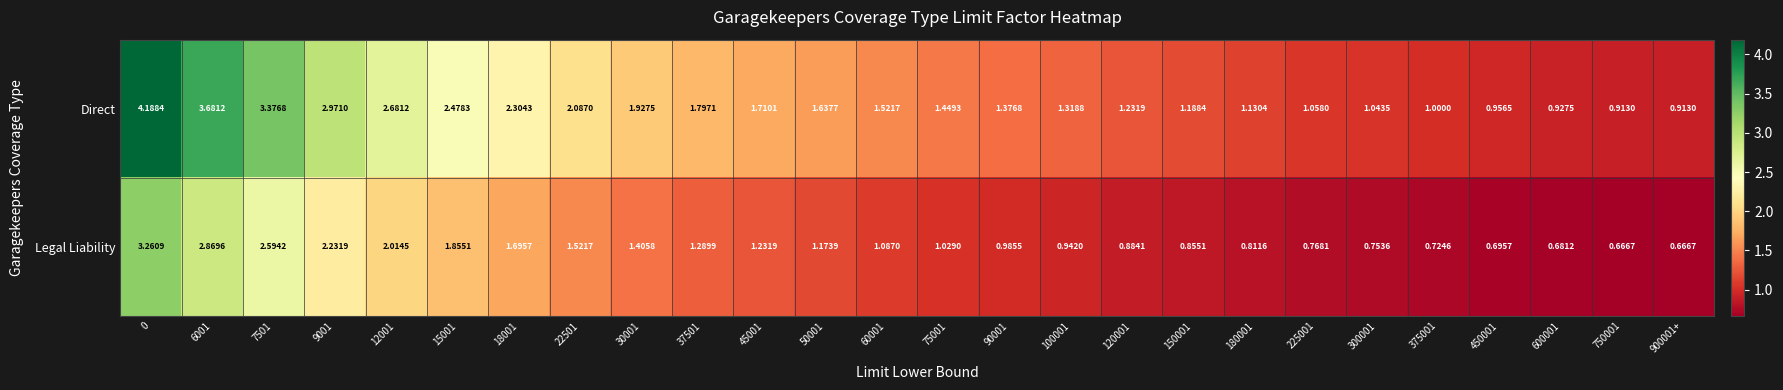

Which series has the largest total across all categories?

Direct